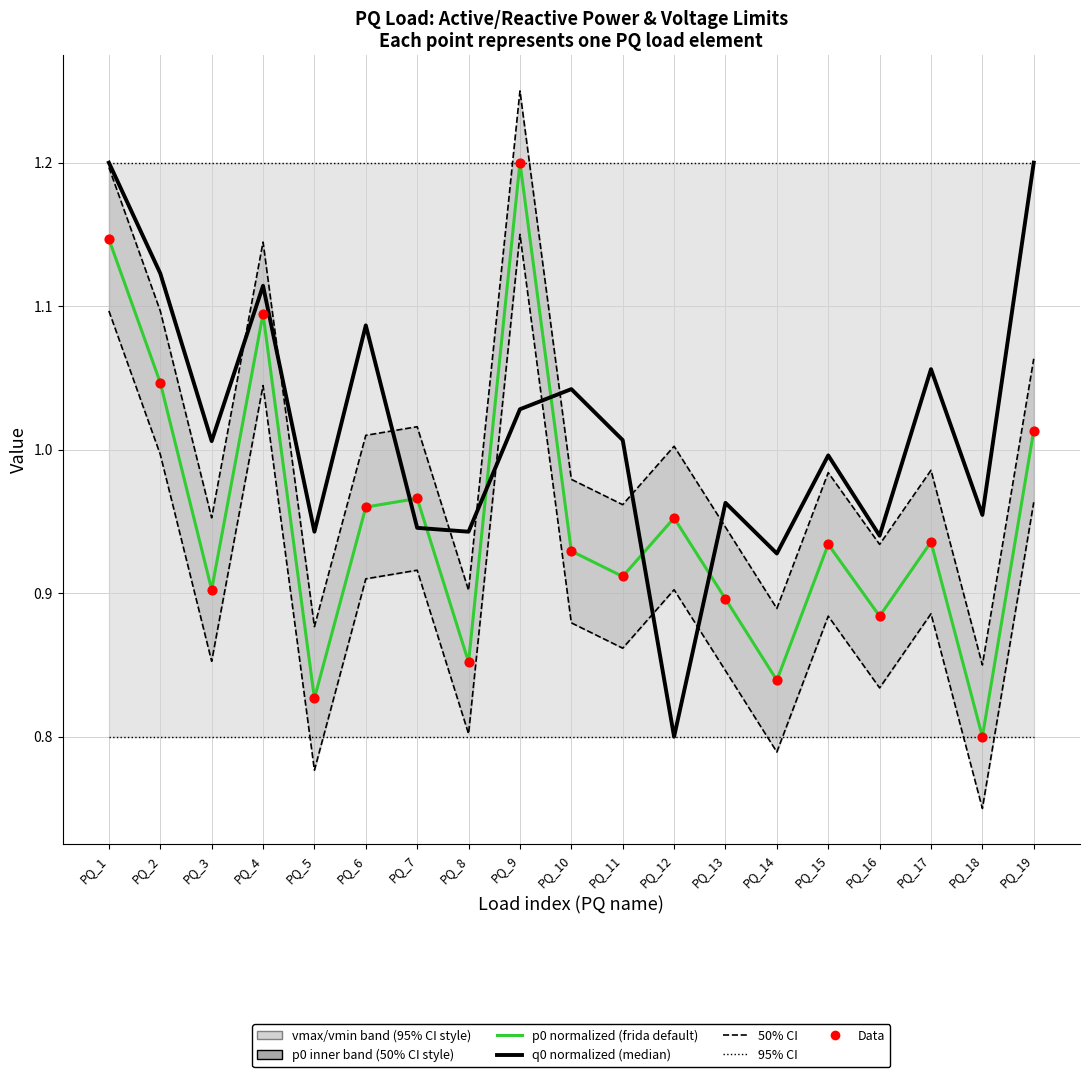

What is the total value across all series at PQ_15?

2.0